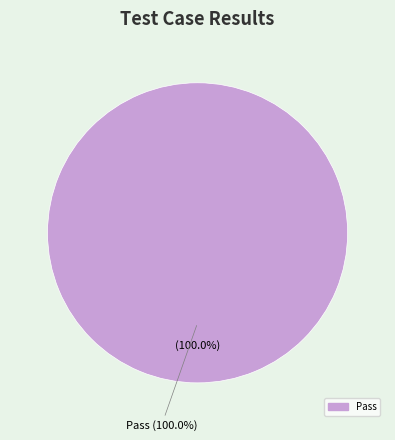

Between Fail and Pass, which is larger?

Pass